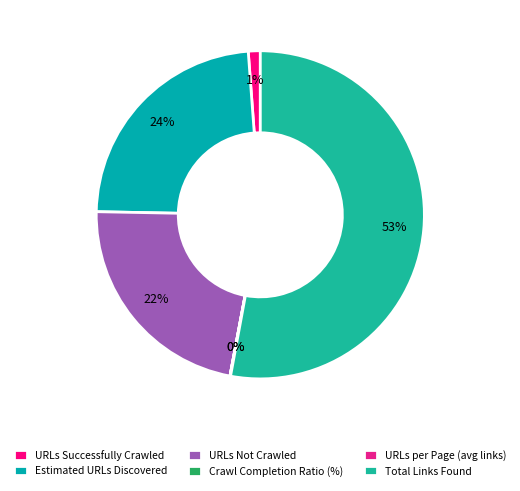

True or false: Crawl Completion Ratio (%) accounts for 1% of the total.

False